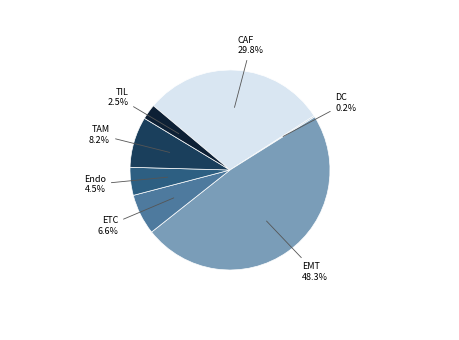

Is there any slice that represents more than half of the pie?

No